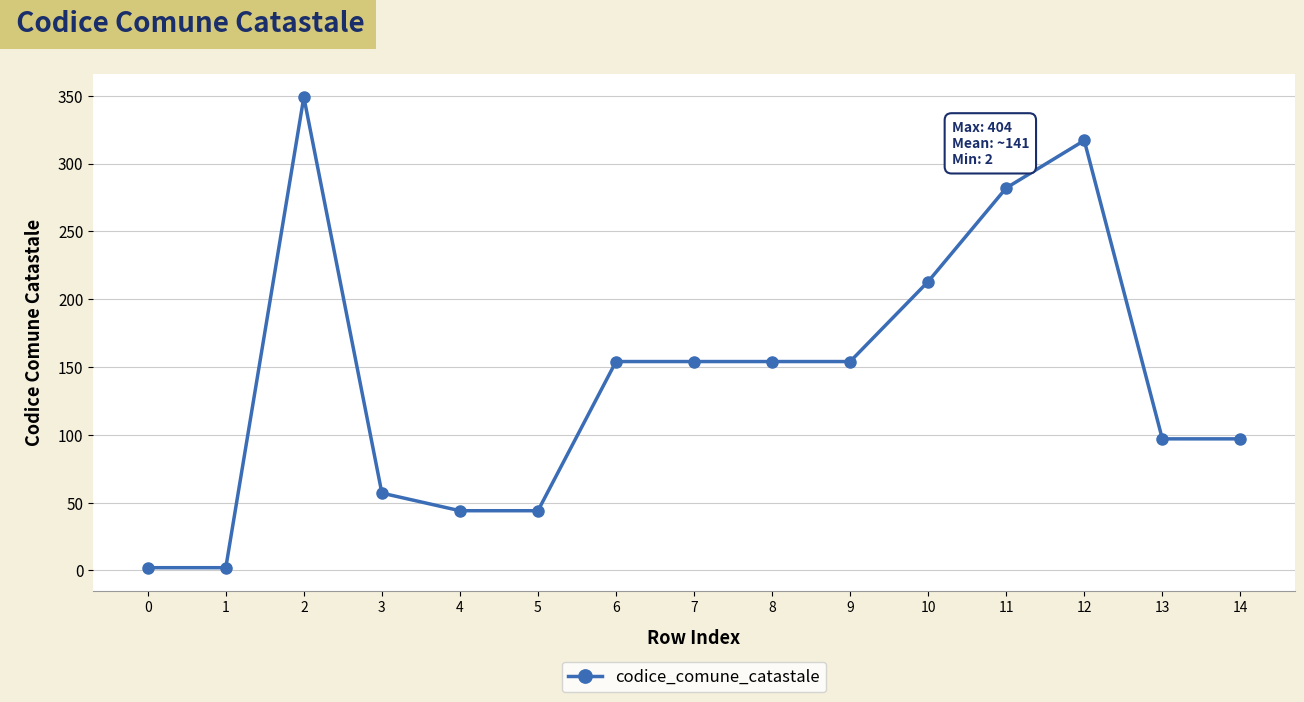

Reading left to right, what are all the values shown in this chart?

2	2	349	57	44	44	154	154	154	154	213	282	317	97	97